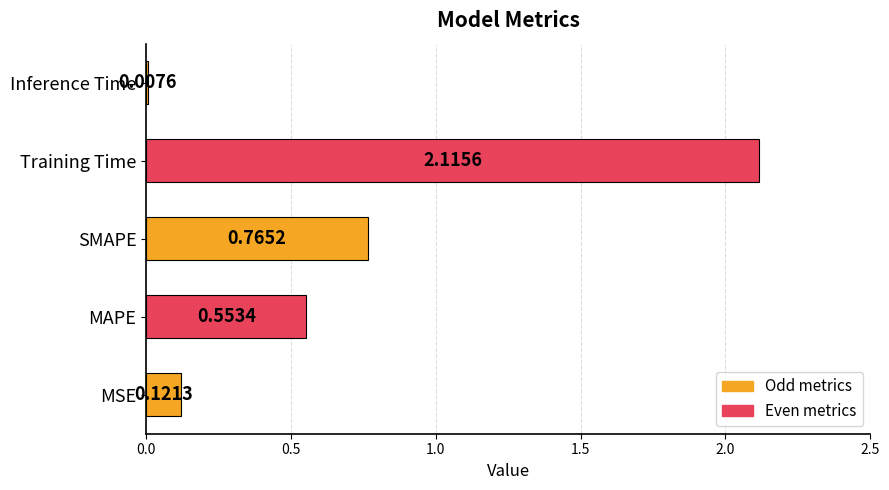

List the labels in order of value, smallest first.

Inference Time, MSE, MAPE, SMAPE, Training Time